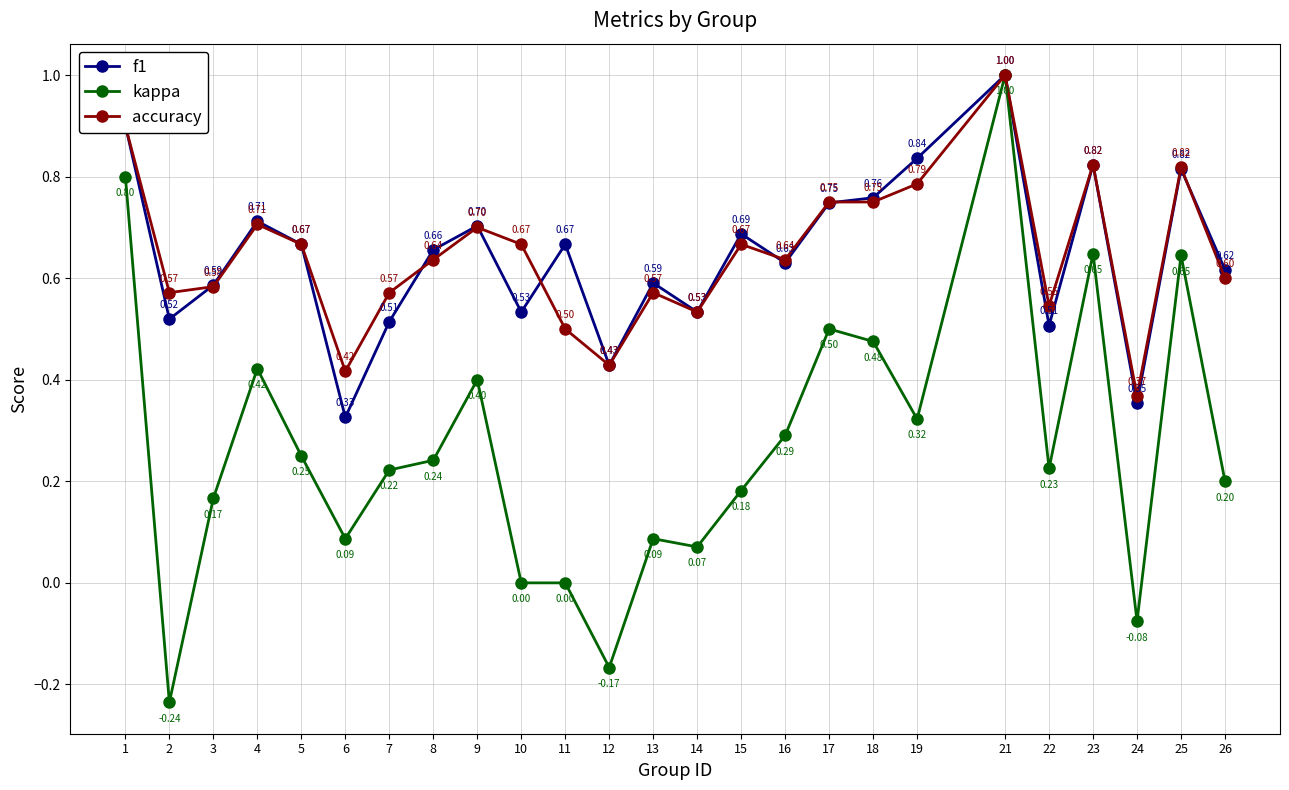

At 26, list the series in order from smallest to largest.

kappa, accuracy, f1